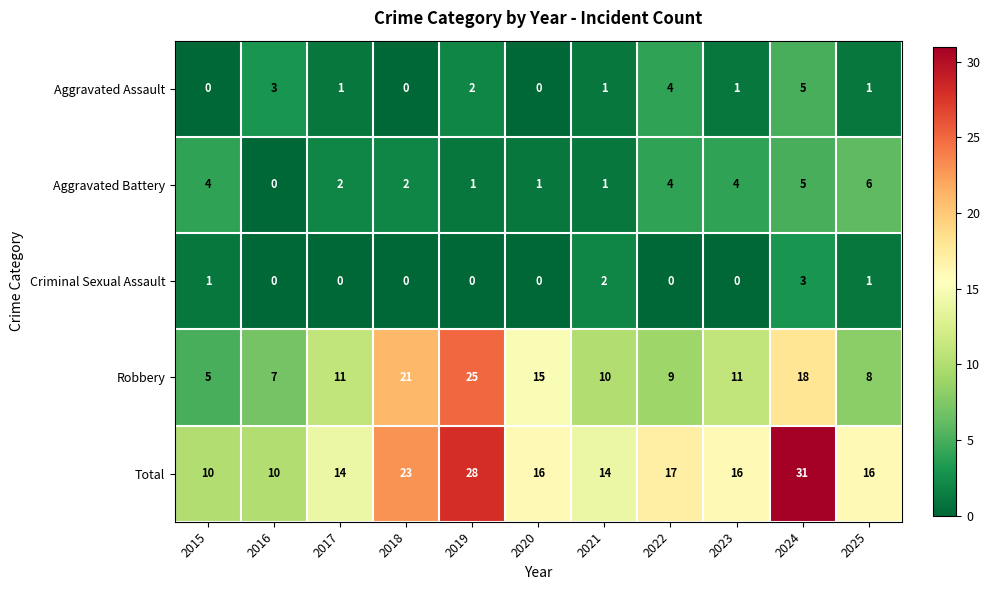

Which series has the largest range (max minus min)?

Total